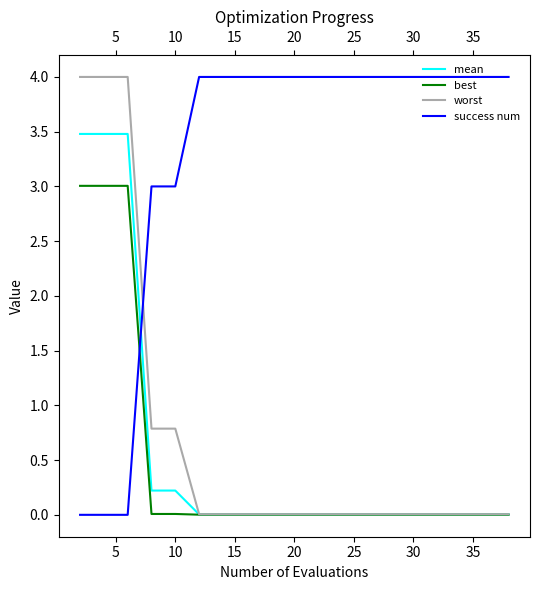

What are all the series names shown in the legend?

mean, best, worst, success num